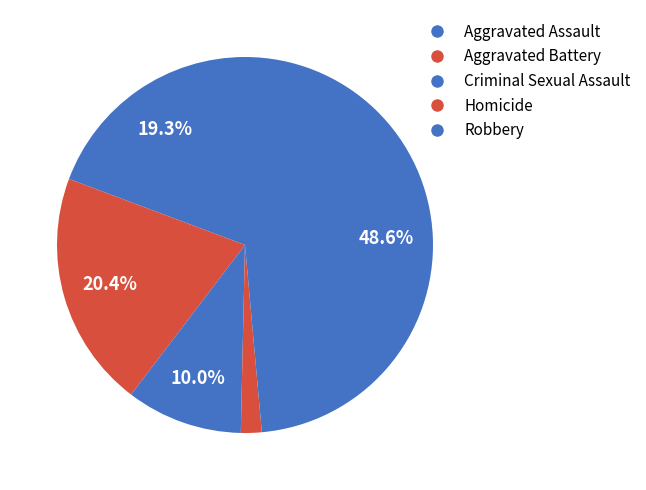

Is it true that Homicide is 16% of the pie?

False